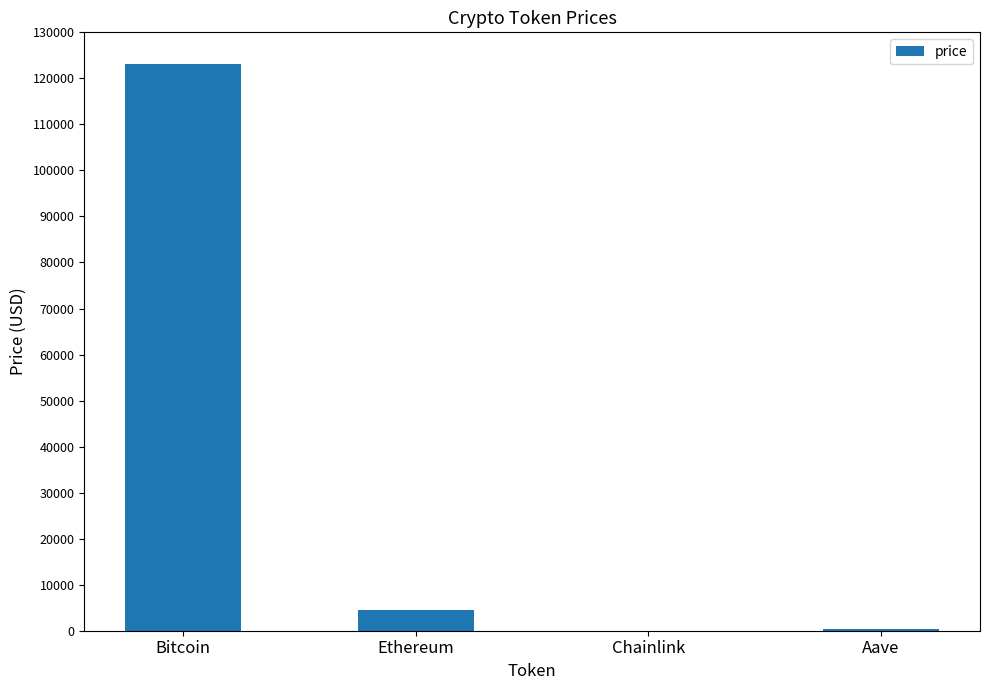

What is the sum of all values?

127842.4